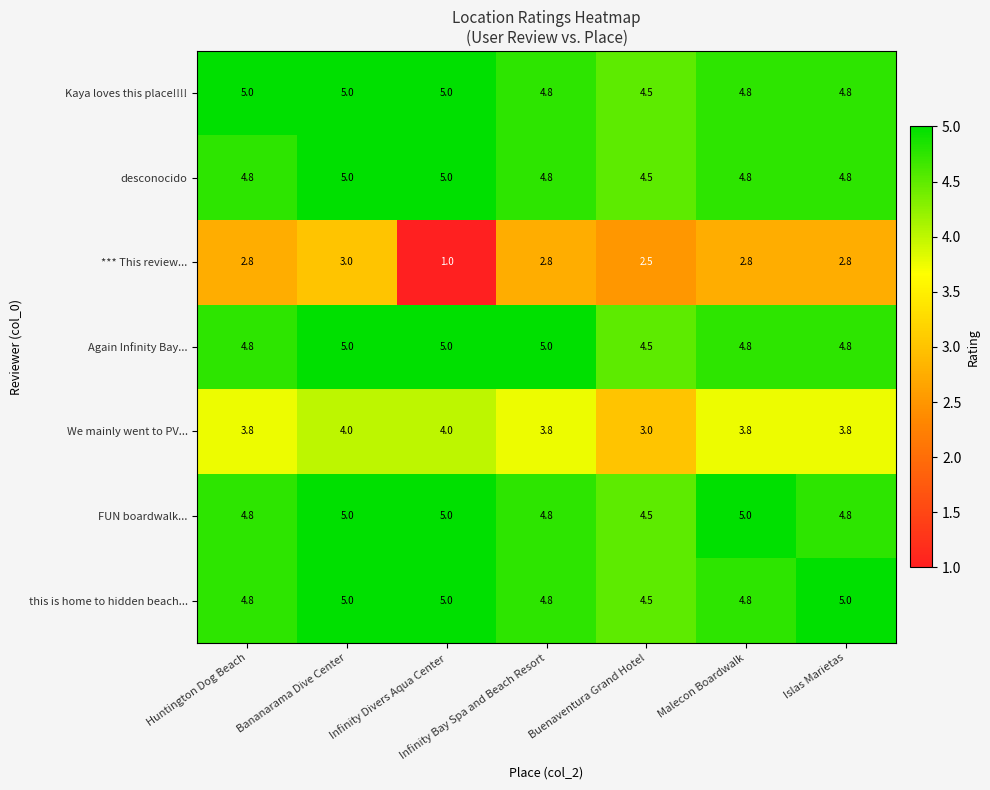

Is it true that *** This review... equals 4.2 at Bananarama Dive Center?

False